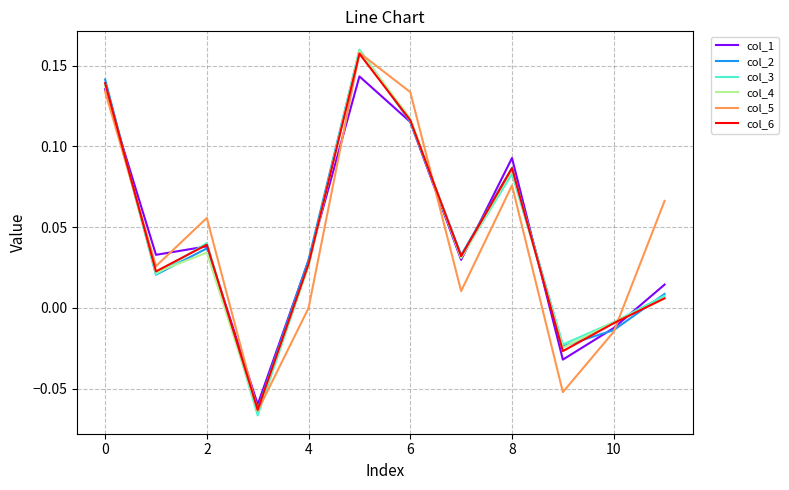

Which series has the largest range (max minus min)?

col_3